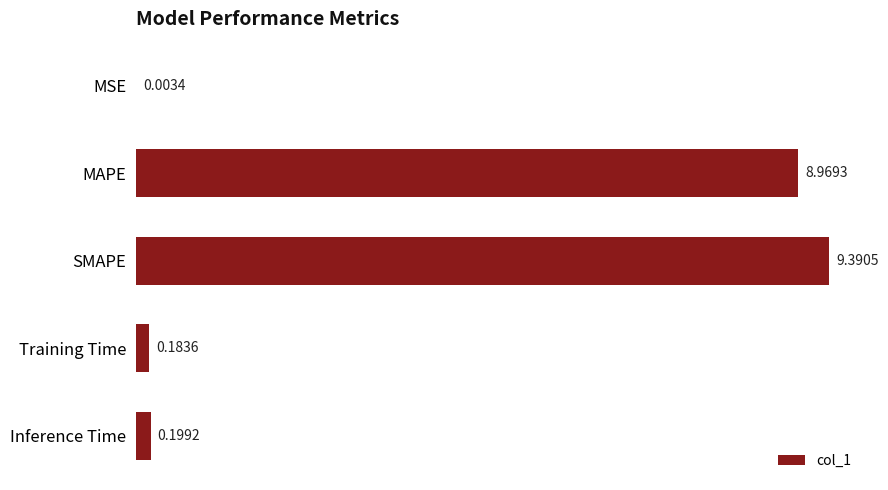

At which category does the chart reach its peak across all series?

SMAPE